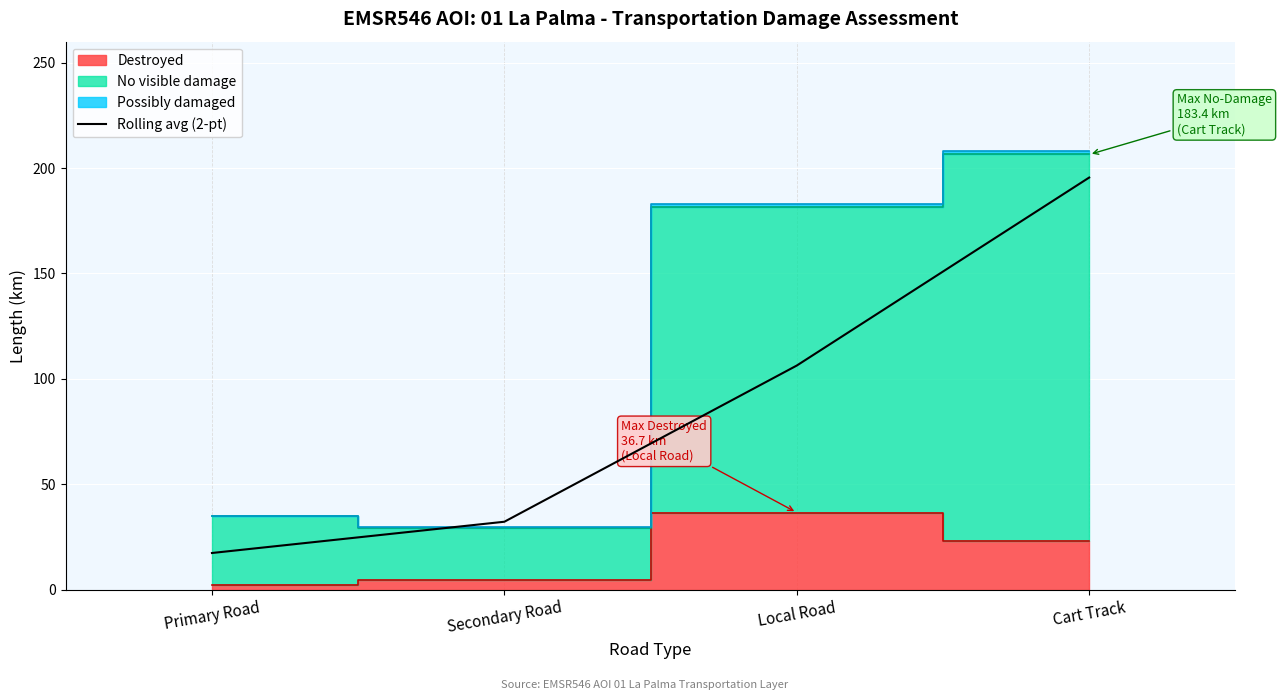

What is the change in value from Secondary Road to Local Road?

+74.1